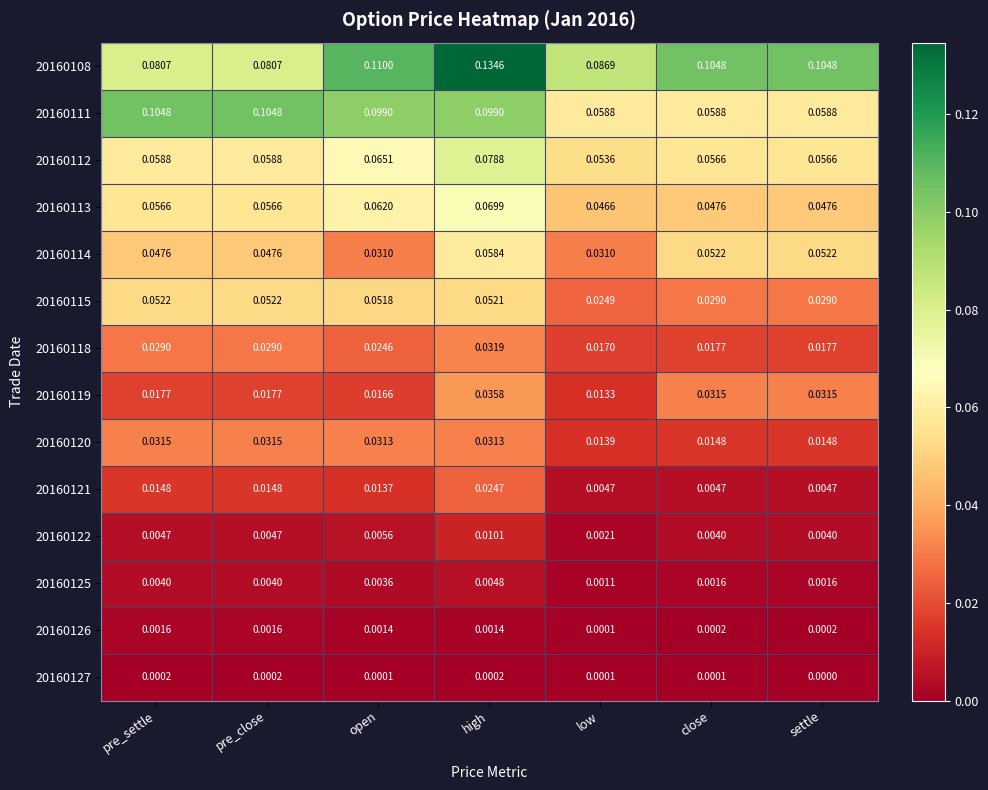

At which category does the chart reach its peak across all series?

high